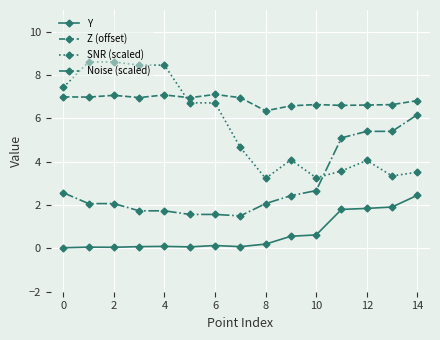

What is the value of the Y point at the 15th from the left?

2.5